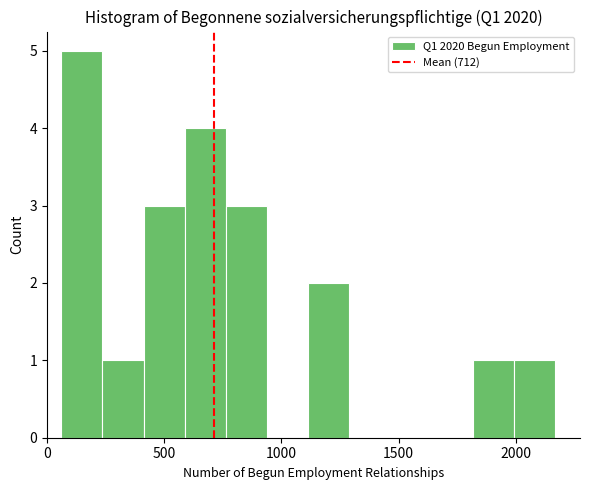

Around what value on the x-axis is the tallest bar? Give the approximate position of its centre, as read against the axis.

150